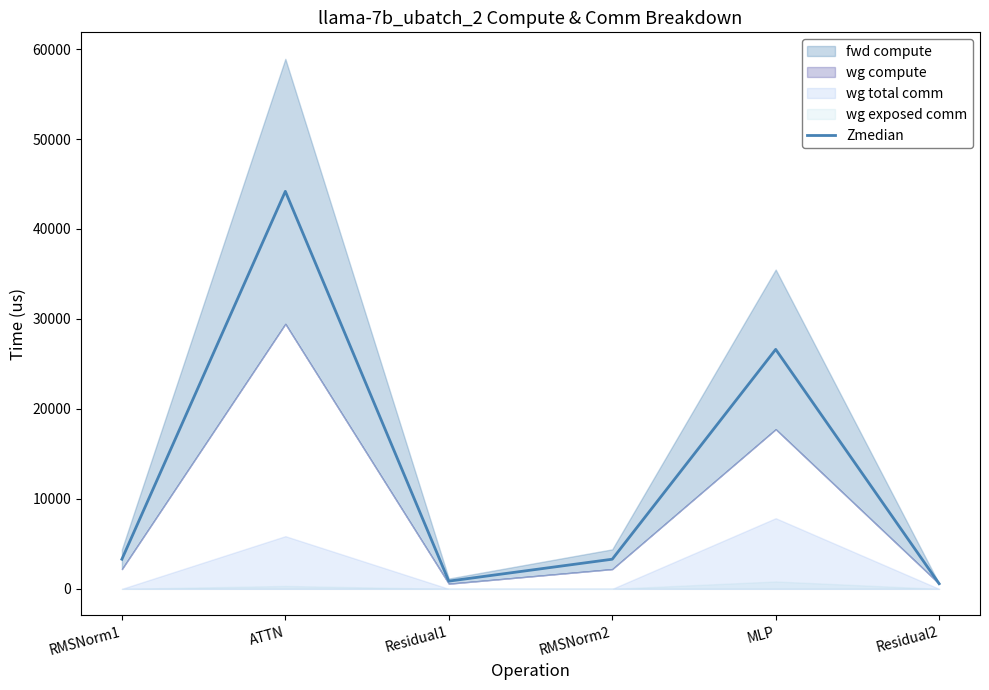

Rank the categories by value from highest to lowest.

ATTN, MLP, RMSNorm1, RMSNorm2, Residual1, Residual2